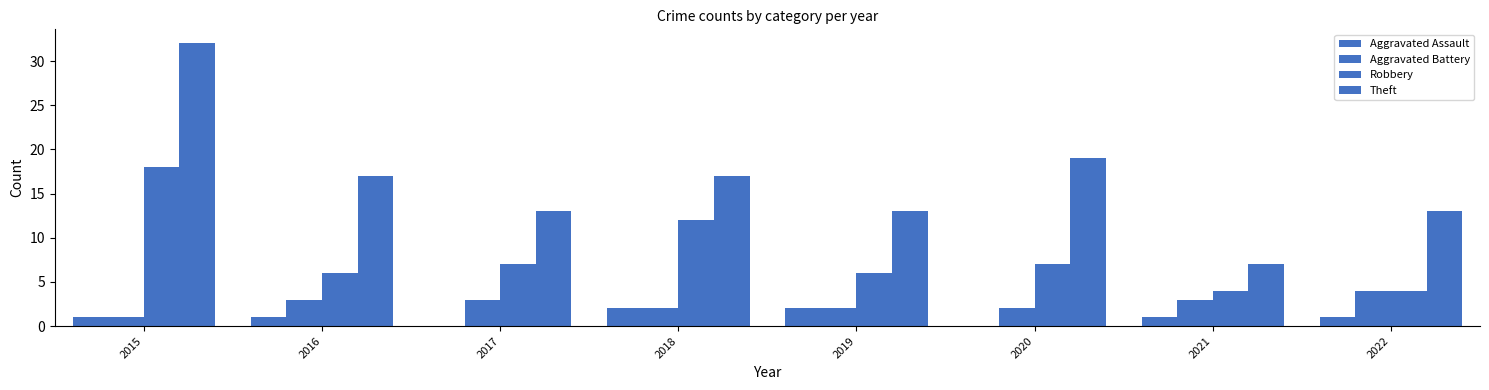

How many data points does each series have?

8